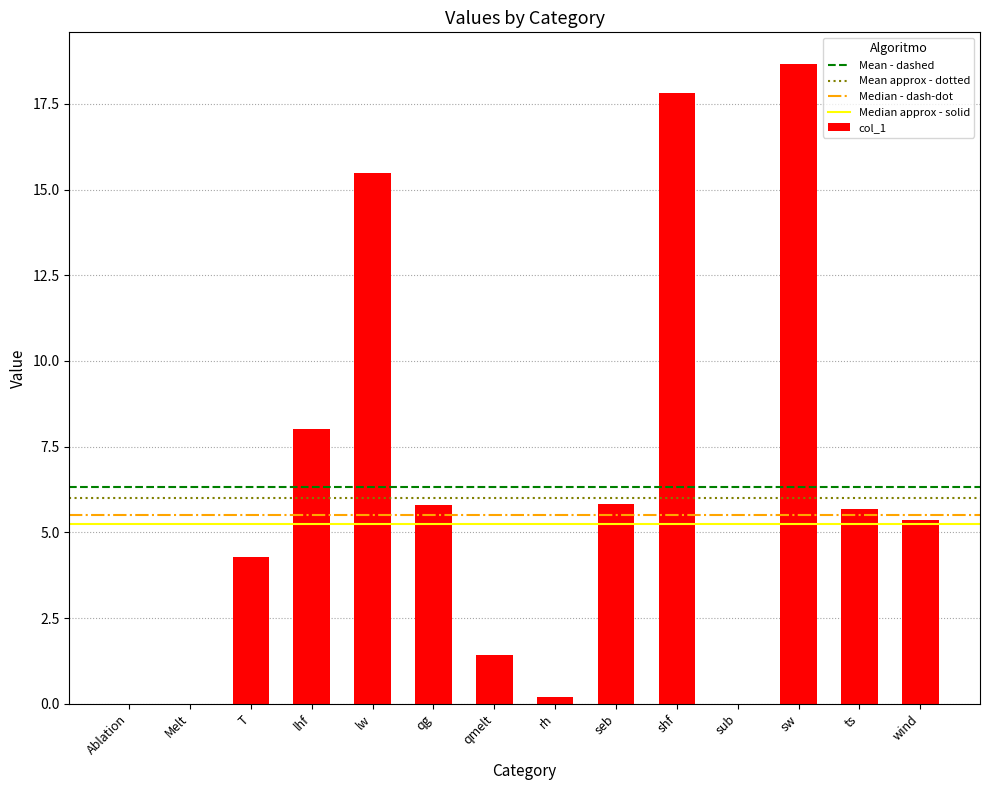

The value at qg is 5.8. True or false?

True